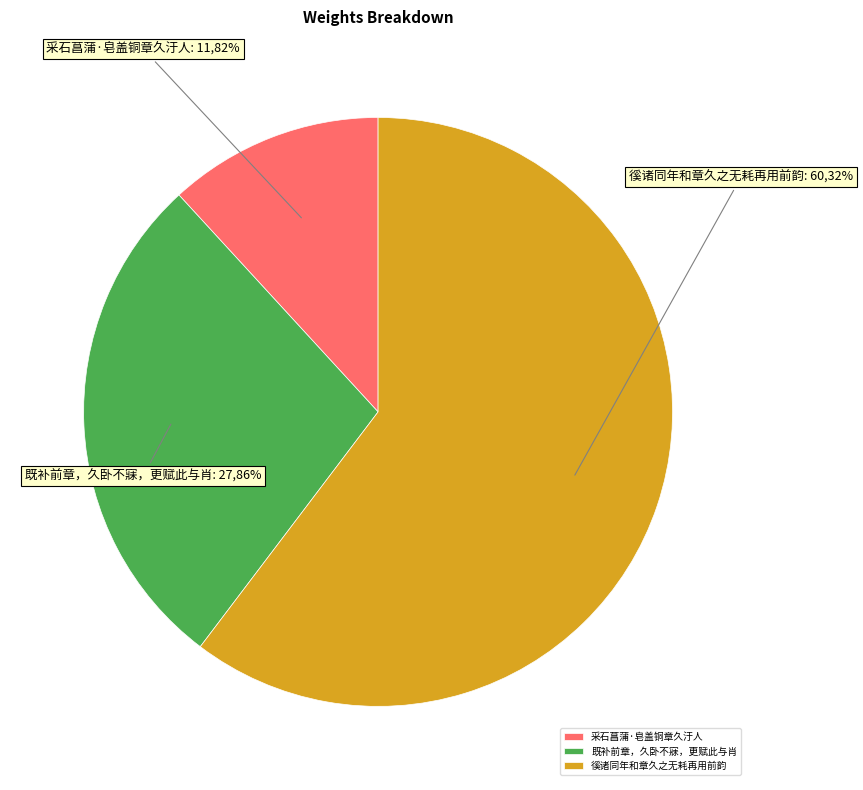

To the nearest percent, what portion does 采石菖蒲·皂盖铜章久汙人 represent?

12%